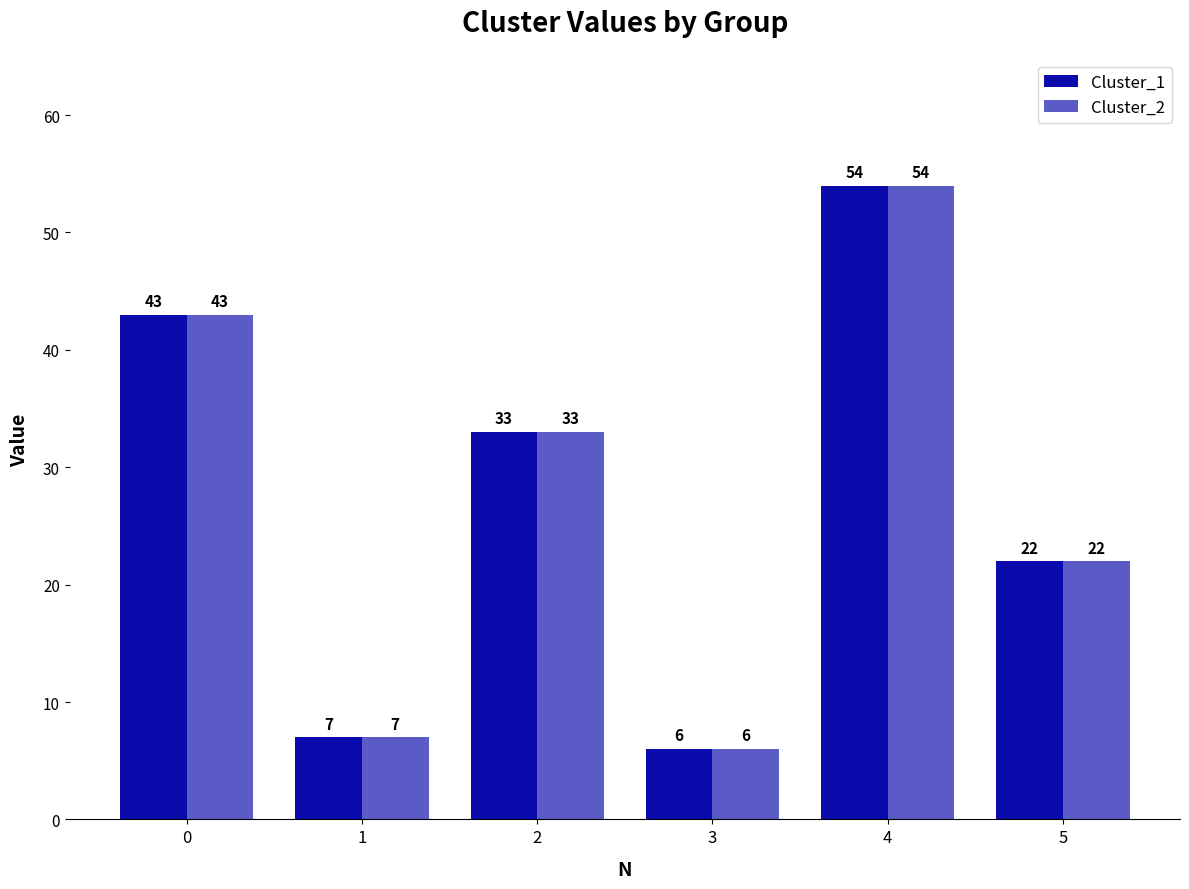

Reading right to left, transcribe all the data shown in this chart.

Cluster_1: 5=22	4=54	3=6	2=33	1=7	0=43
Cluster_2: 5=22	4=54	3=6	2=33	1=7	0=43